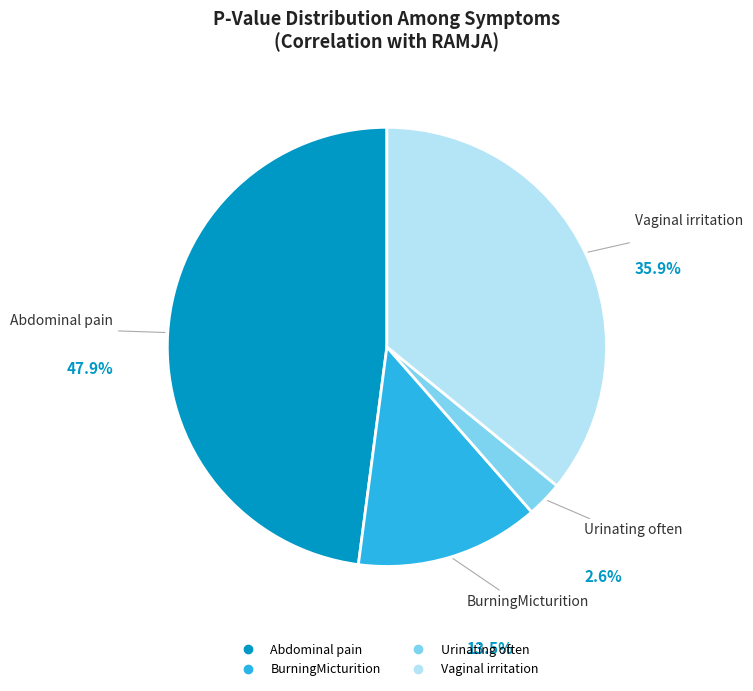

How many slices are in this pie chart?

4